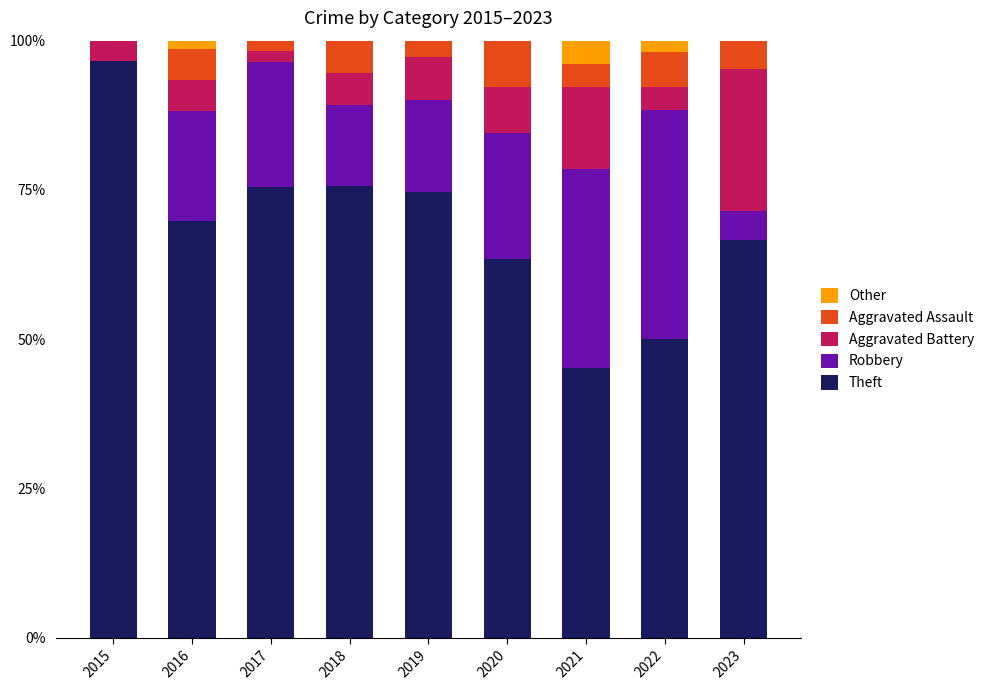

What is the total value across all series at 2015?

100.0